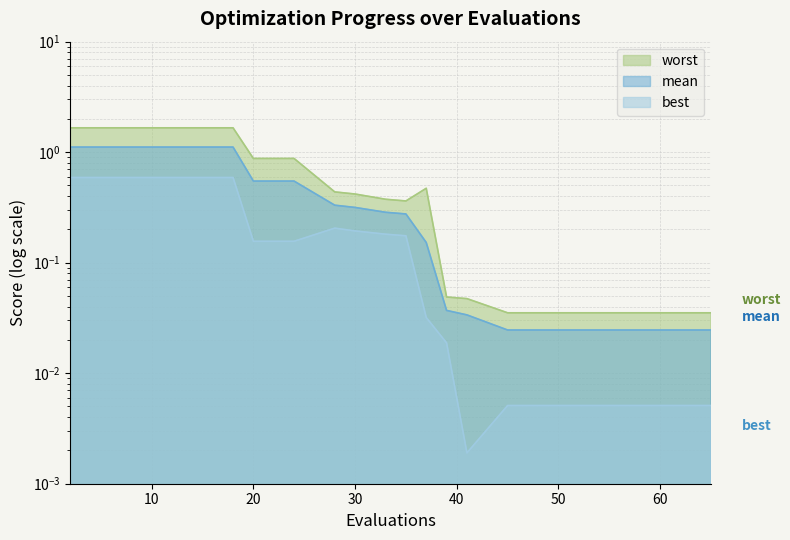

How many interior local peaks does the worst series have?

1